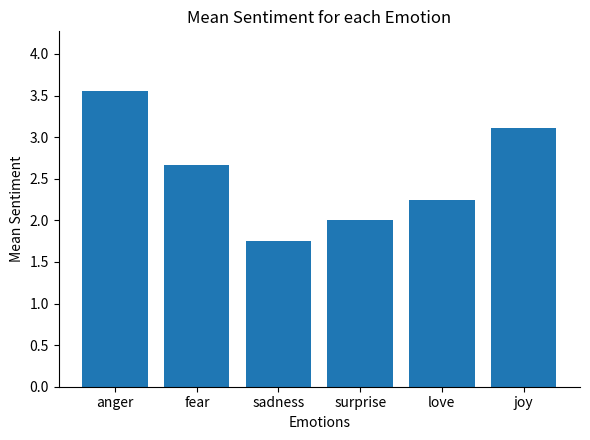

At which label does the data first exceed 2?

anger